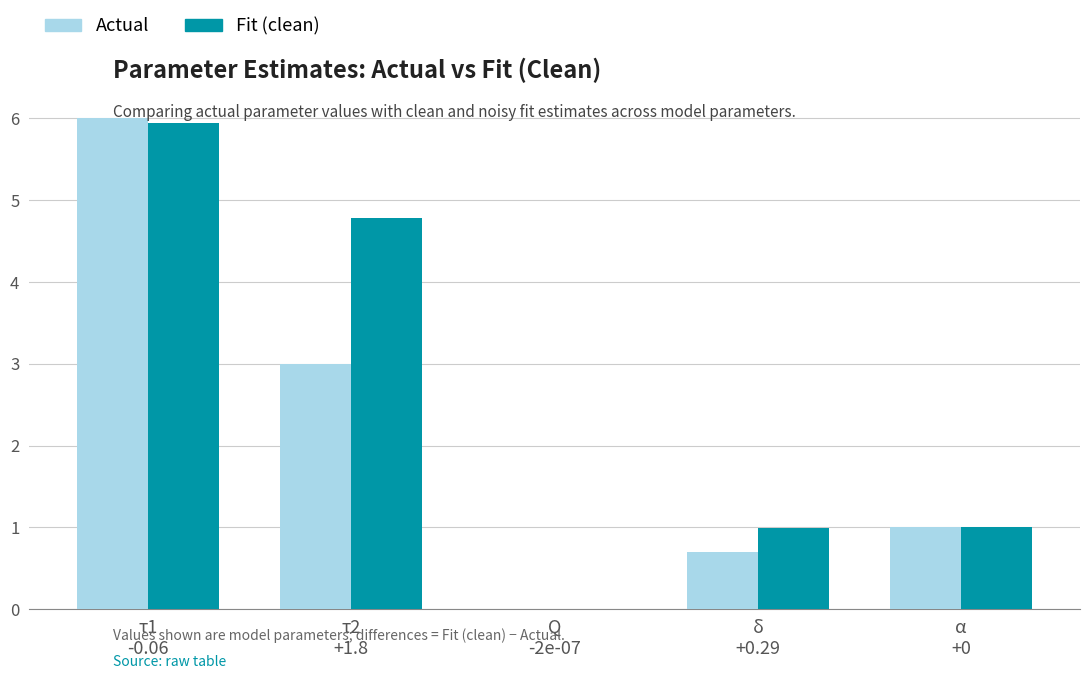

Where is Actual nearest to the value 3?

τ2
+1.8